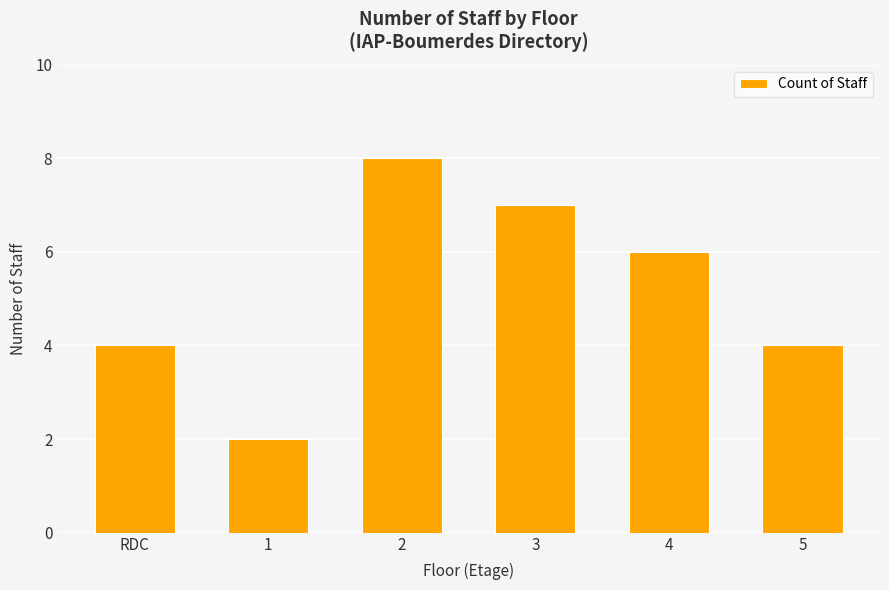

How many series are shown in this chart?

1